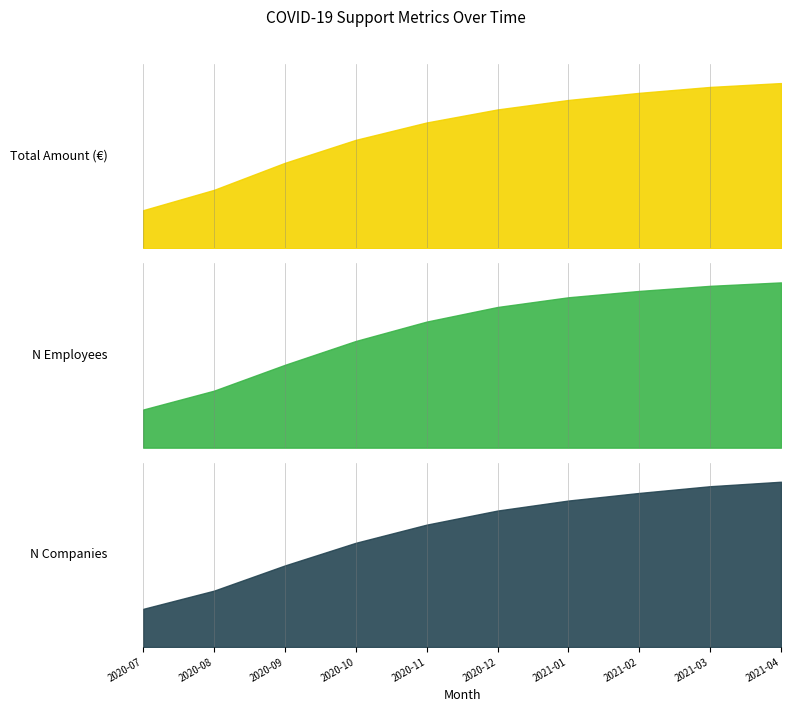

What is the smallest value displayed?

75105.6